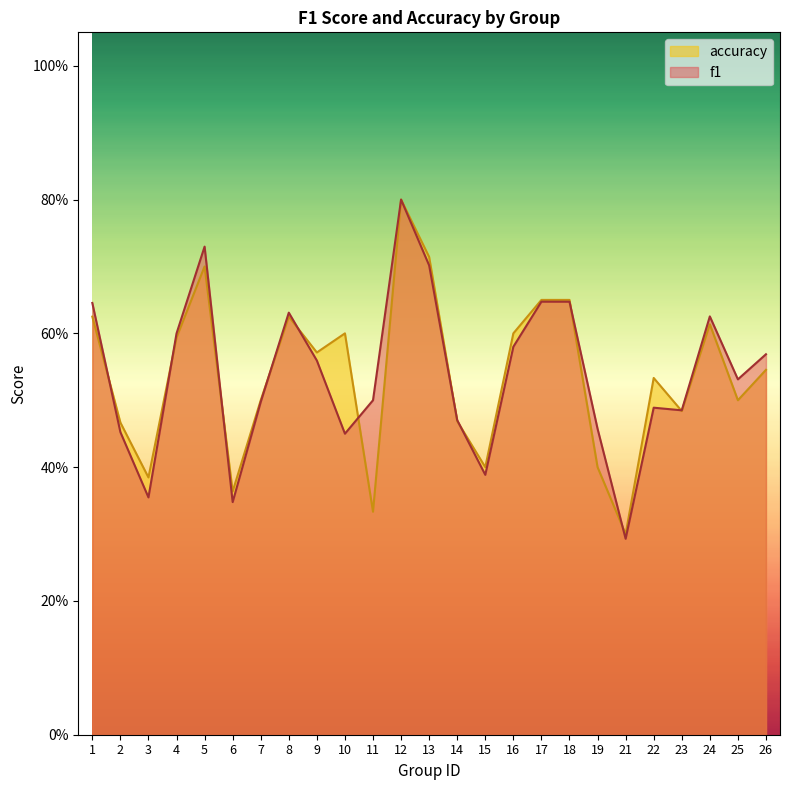

Which series has the largest range (max minus min)?

f1